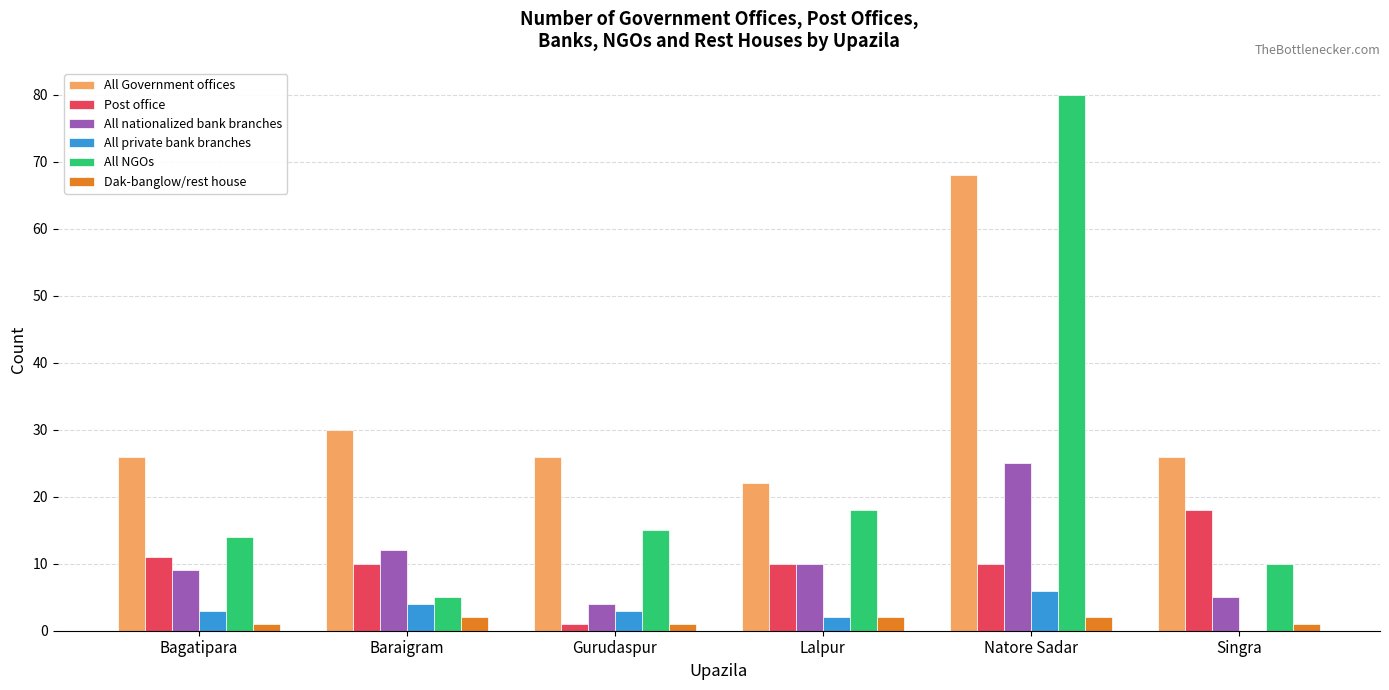

At which label is All Government offices closest to 45?

Baraigram